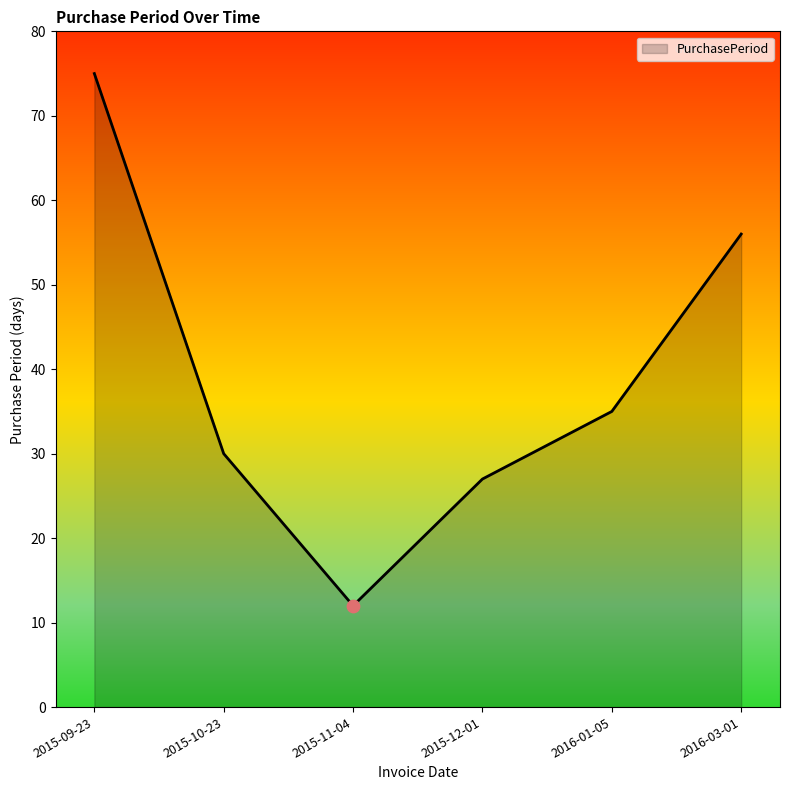

Between 2015-11-04 and 2015-12-01, which is larger?

2015-12-01